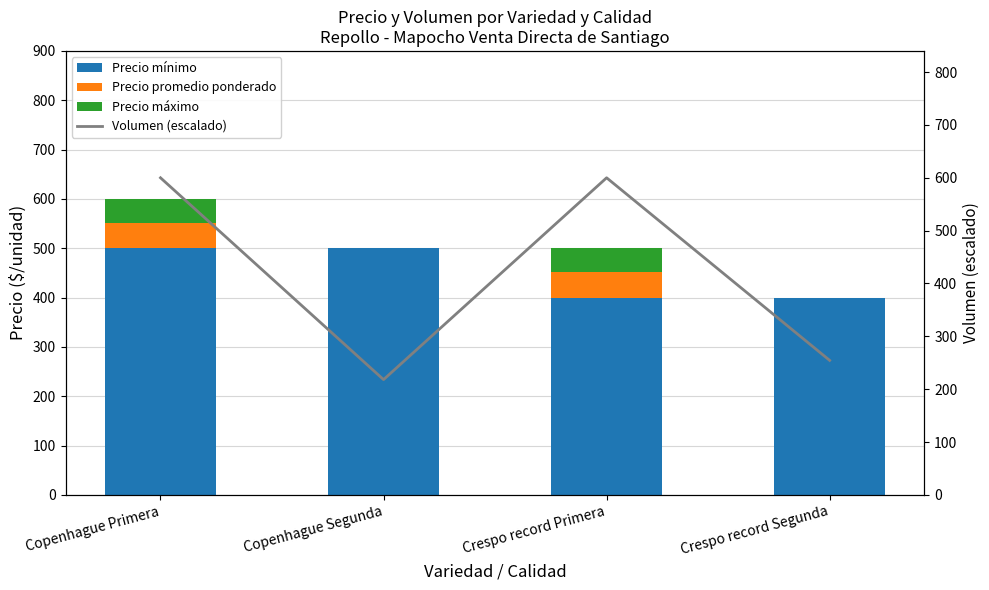

List the series in order of their peak value, highest first.

Volumen (escalado), Precio mínimo, Precio promedio ponderado, Precio máximo